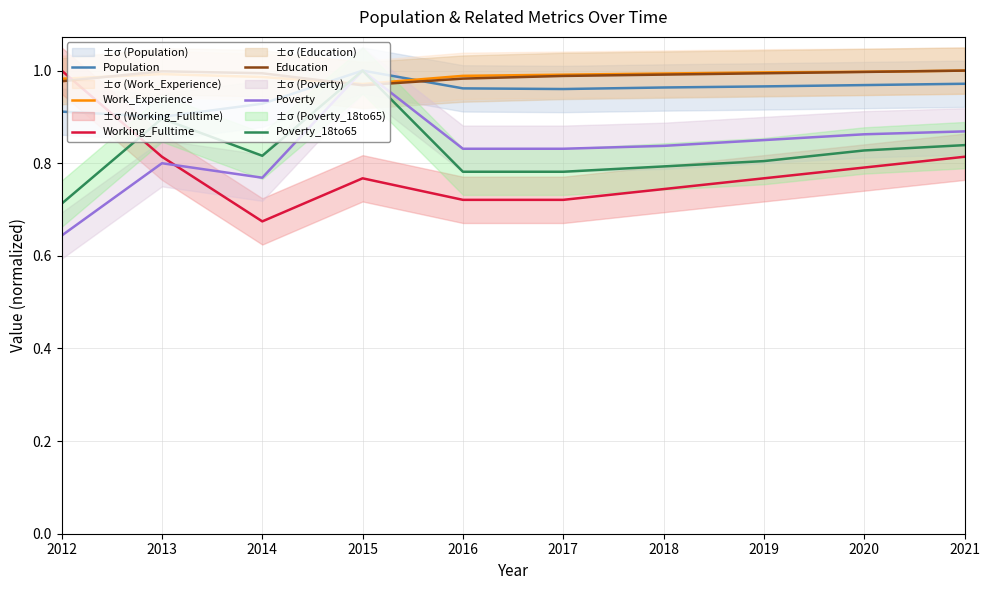

Reading left to right, extract all data points from this chart.

Population: 2012=0.9	2013=0.9	2014=0.9	2015=1.0	2016=1.0	2017=1.0	2018=1.0	2019=1.0	2020=1.0	2021=1.0
Work_Experience: 2012=1.0	2013=1.0	2014=1.0	2015=1.0	2016=1.0	2017=1.0	2018=1.0	2019=1.0	2020=1.0	2021=1.0
Working_Fulltime: 2012=1.0	2013=0.8	2014=0.7	2015=0.8	2016=0.7	2017=0.7	2018=0.7	2019=0.8	2020=0.8	2021=0.8
Education: 2012=1.0	2013=1.0	2014=1.0	2015=1.0	2016=1.0	2017=1.0	2018=1.0	2019=1.0	2020=1.0	2021=1.0
Poverty: 2012=0.6	2013=0.8	2014=0.8	2015=1.0	2016=0.8	2017=0.8	2018=0.8	2019=0.8	2020=0.9	2021=0.9
Poverty_18to65: 2012=0.7	2013=0.9	2014=0.8	2015=1.0	2016=0.8	2017=0.8	2018=0.8	2019=0.8	2020=0.8	2021=0.8